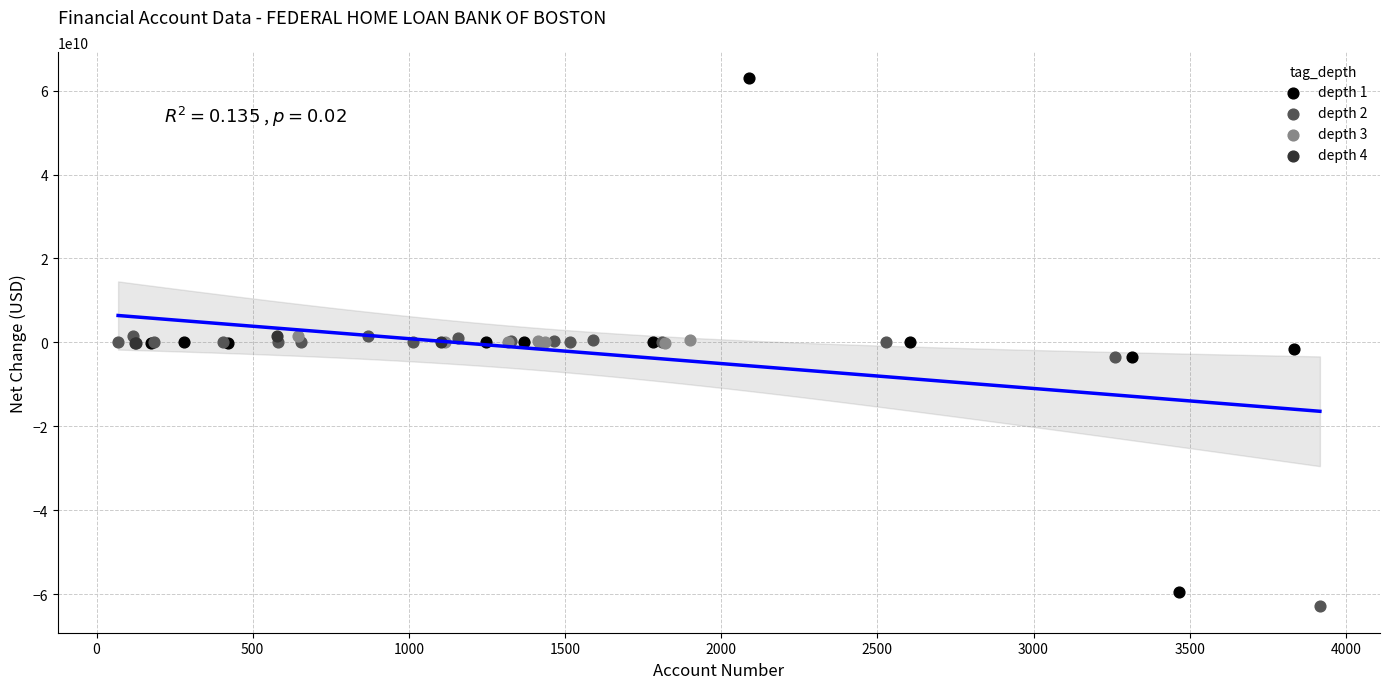

Which series has the widest spread of Y values?

depth 1